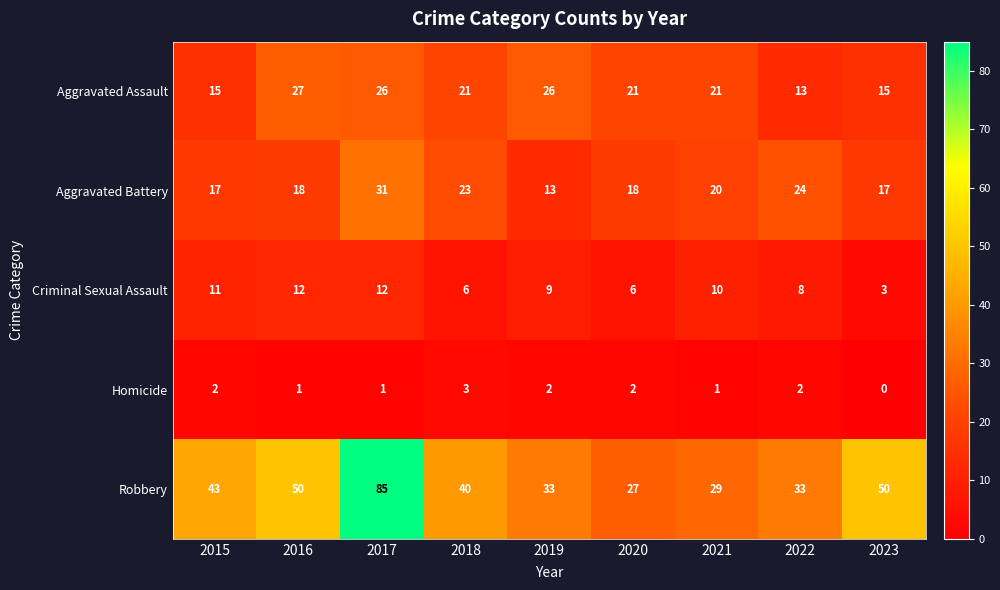

Which series has the largest range (max minus min)?

Robbery